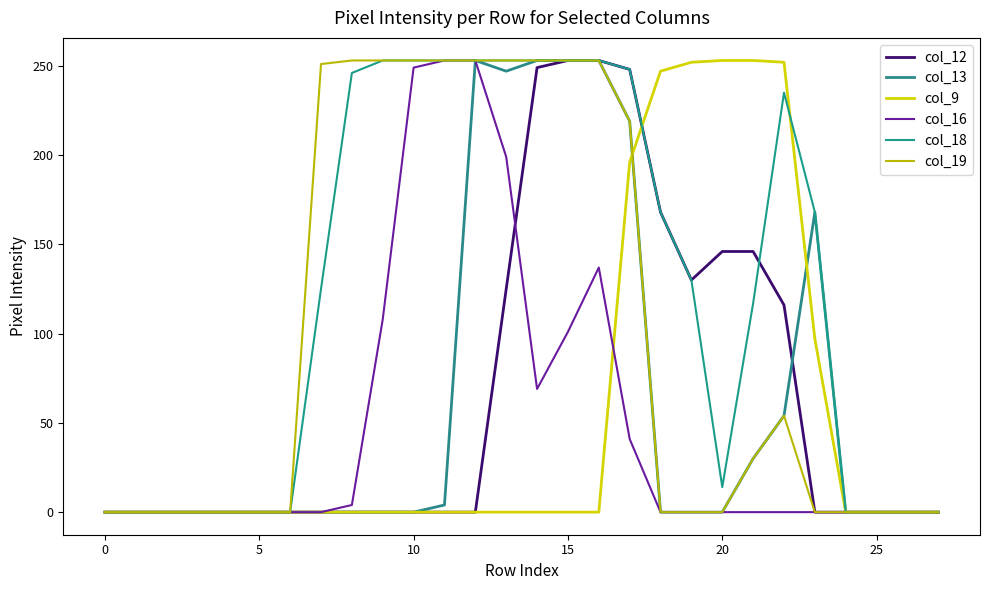

What is the average value of the col_16 series?

50